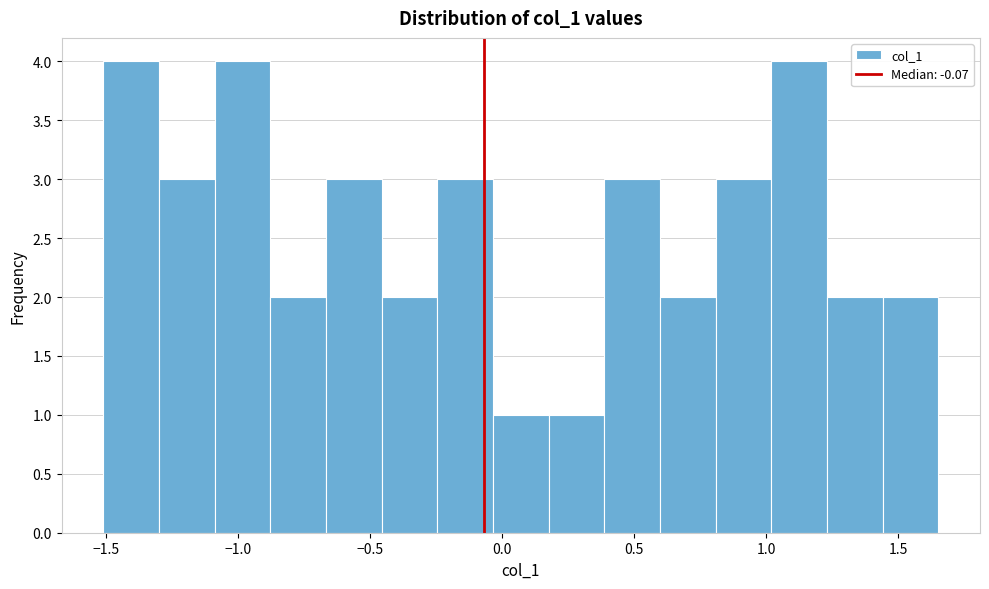

What is the height of the bar covering -1.10 to -0.90 on the x-axis? Neither the bar edges nor the heights are printed on the chart, so give them approximately, as read against the axes.

4